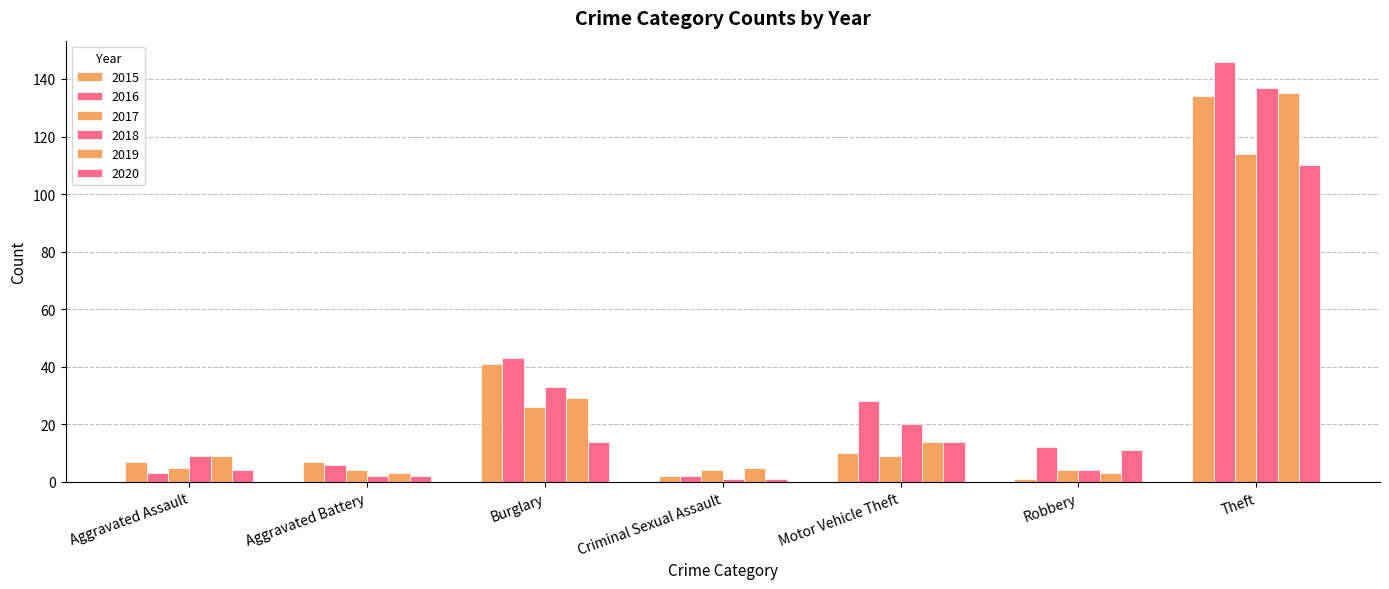

Are the bars grouped side by side (vs. stacked)?

Yes